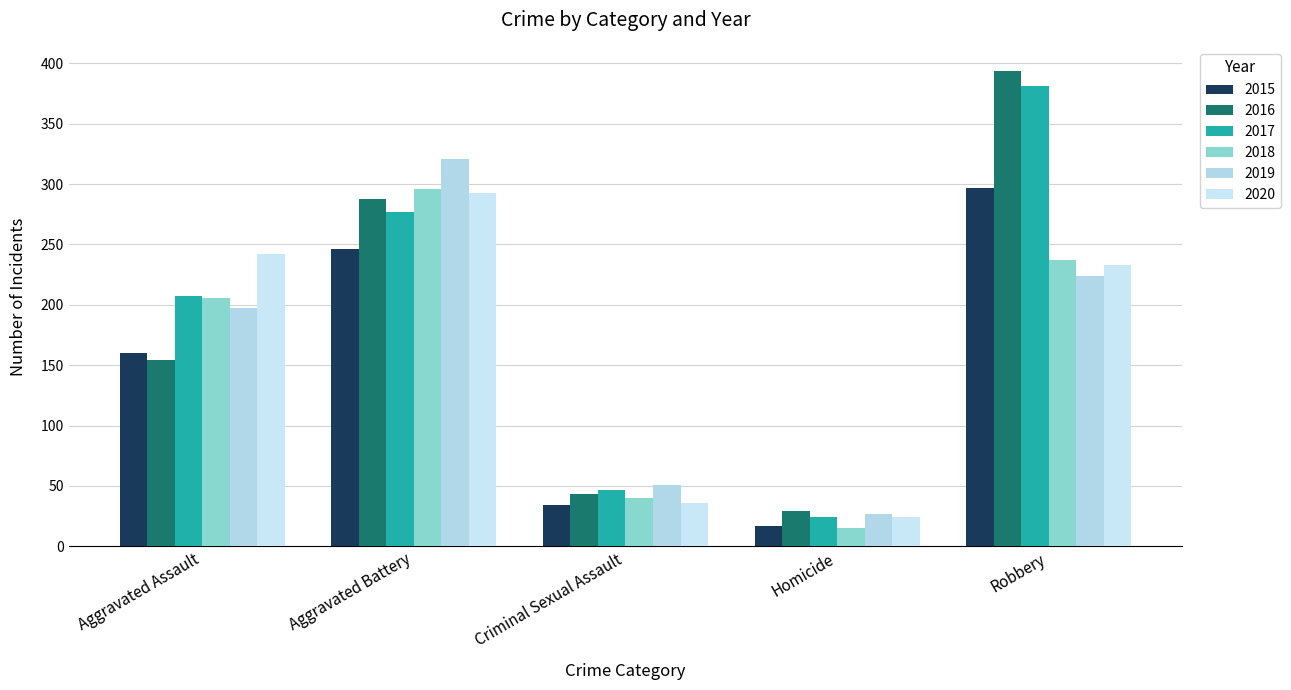

How many data points in 2019 are less than 197?

2